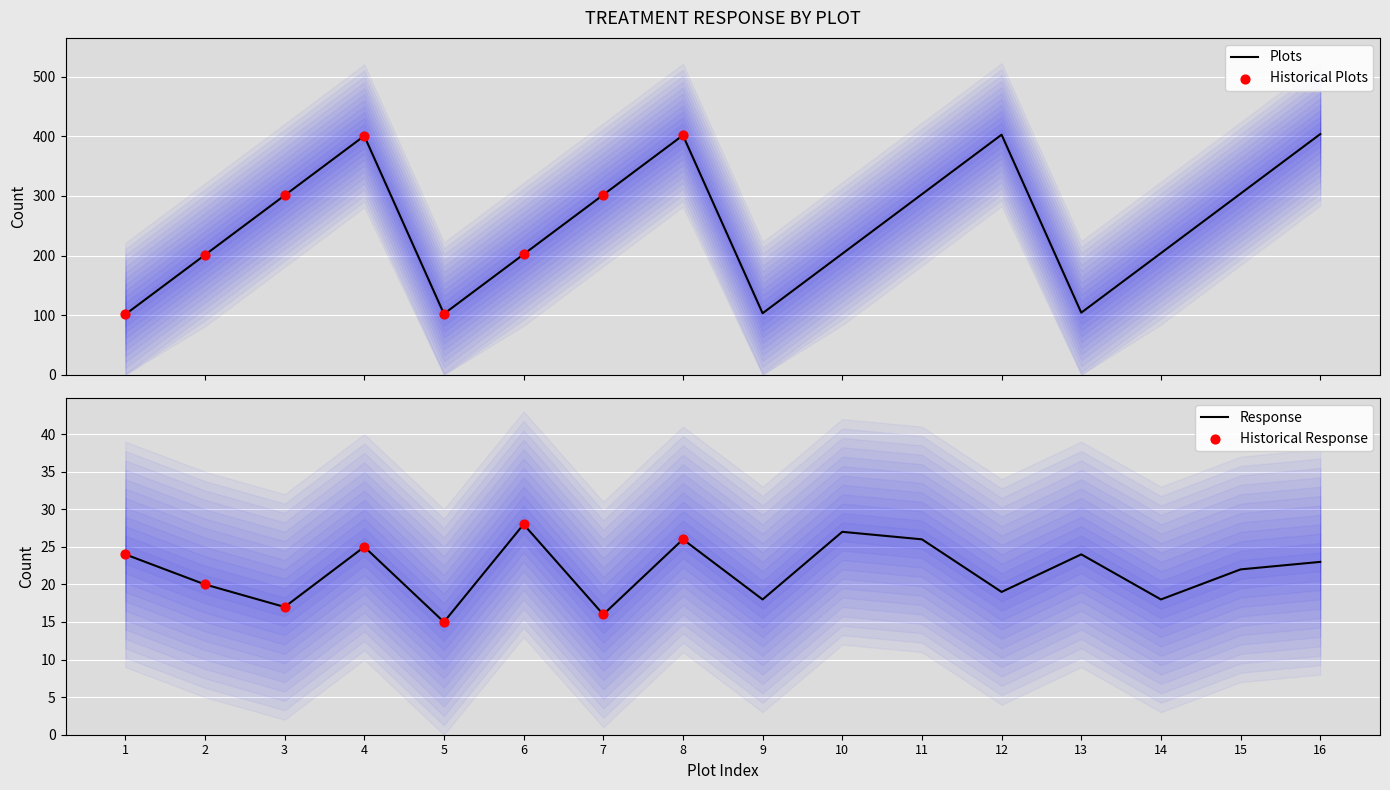

At how many categories does at least one series exceed 159?

12